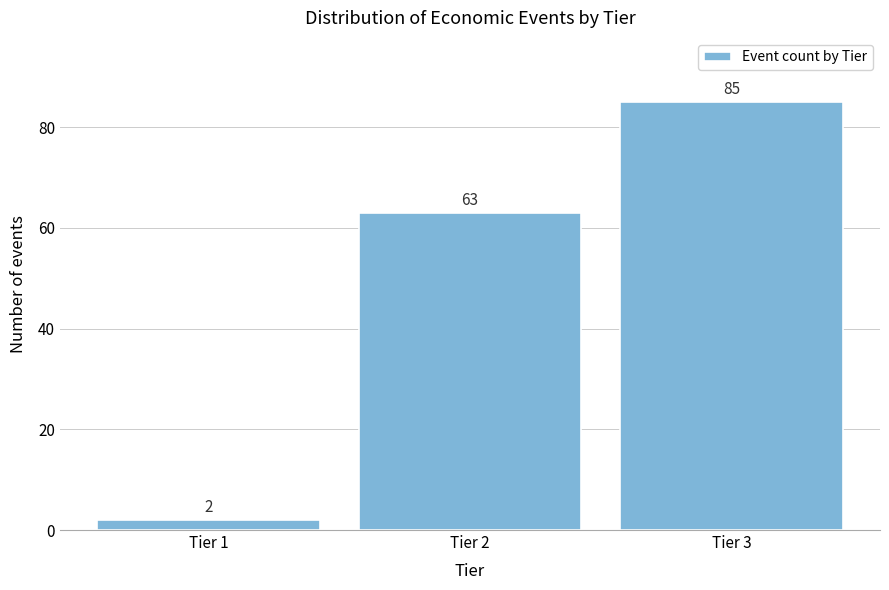

Reading left to right, what are all the values shown in this chart?

Tier 1=2	Tier 2=63	Tier 3=85